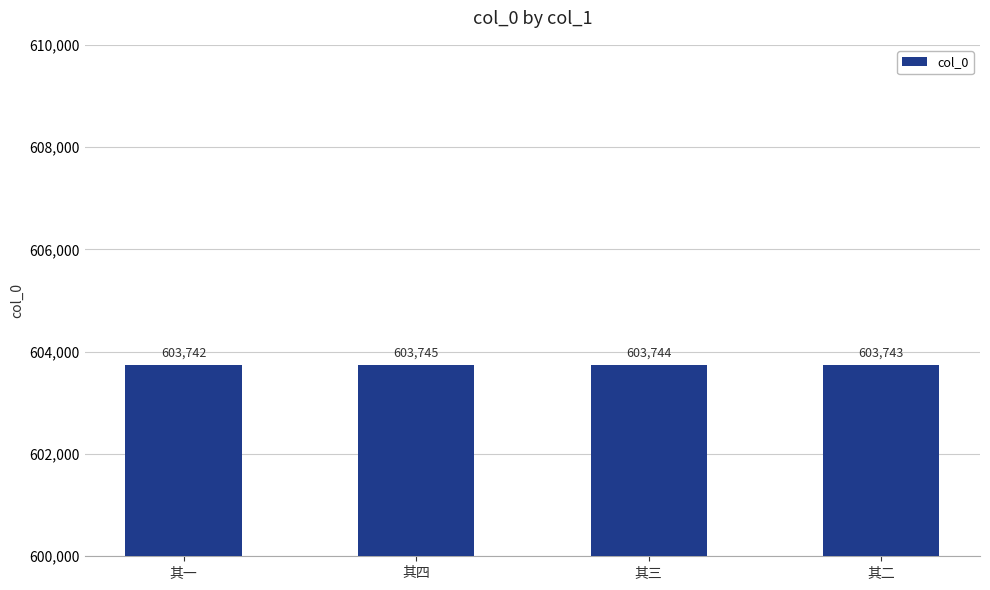

Rank the categories by value from highest to lowest.

其四, 其三, 其二, 其一